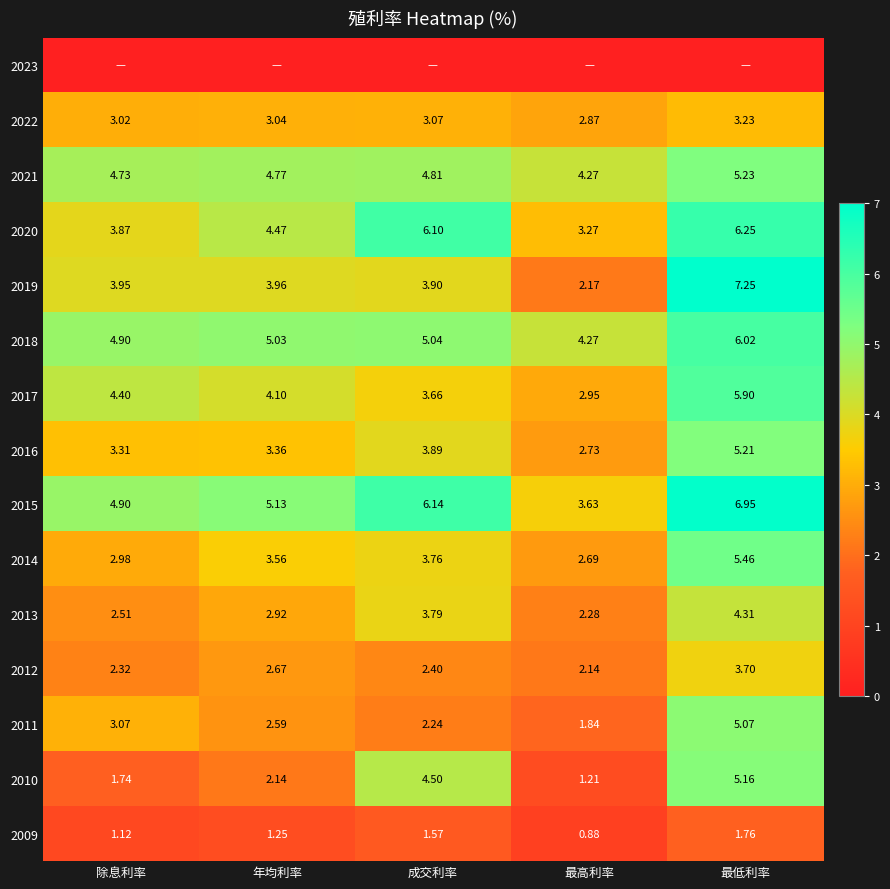

Where does the 2016 series first go above 3?

除息利率